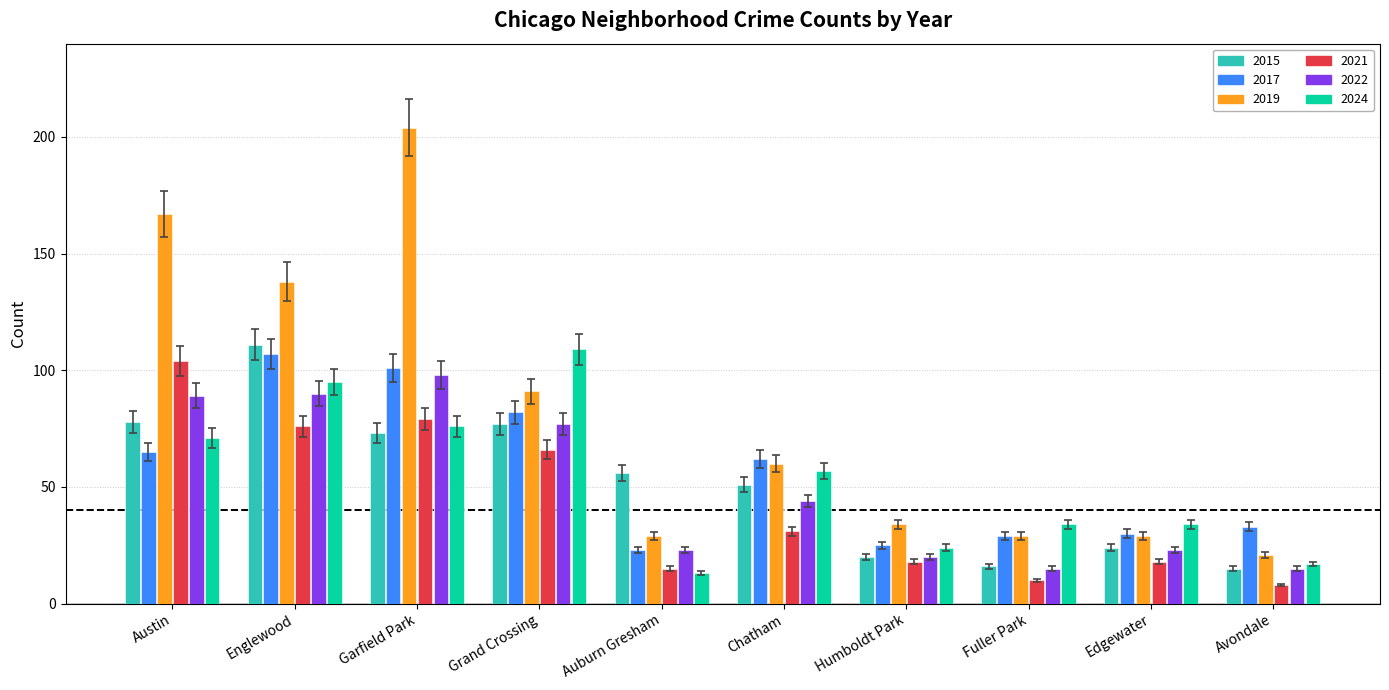

Is the value of 2017 at Grand Crossing greater than the value of 2024 at Grand Crossing?

No